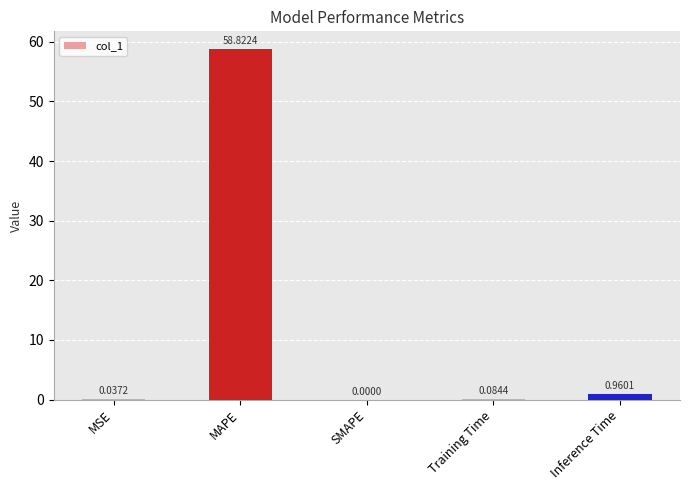

Count the number of categories in the chart.

5